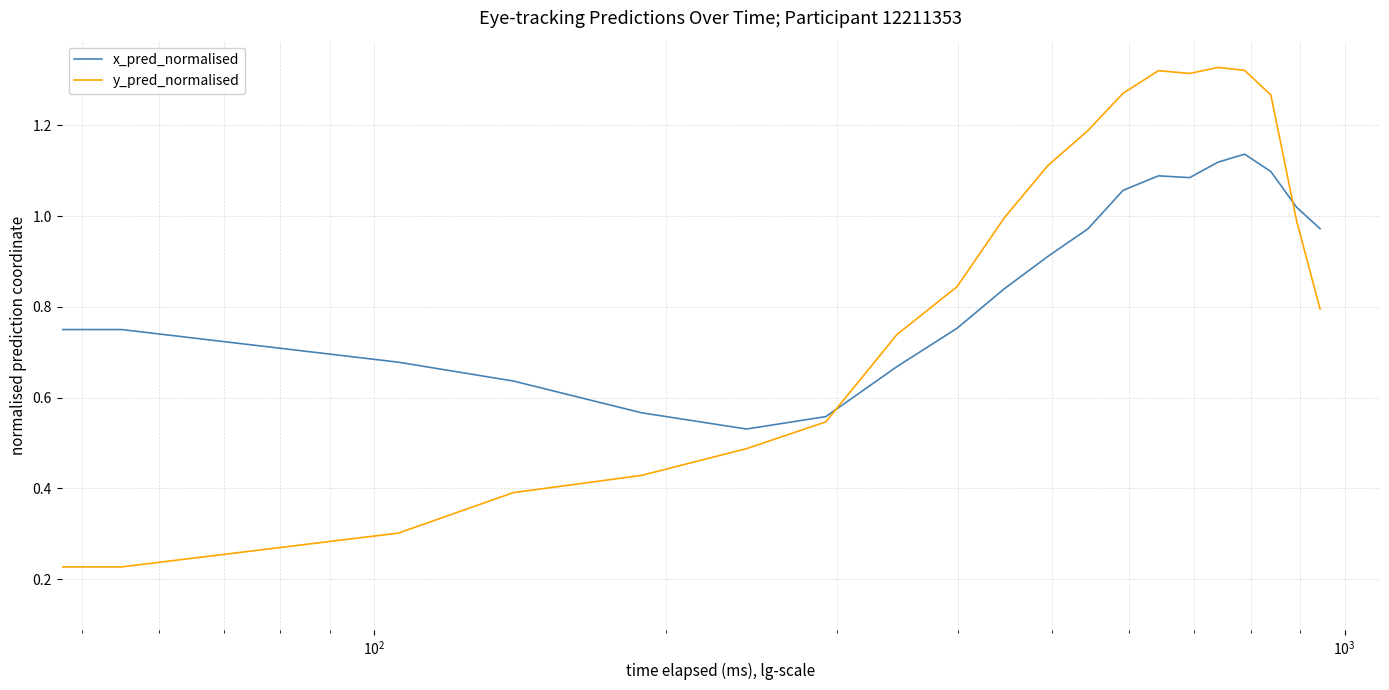

What is the sum of all x_pred_normalised values?

17.2